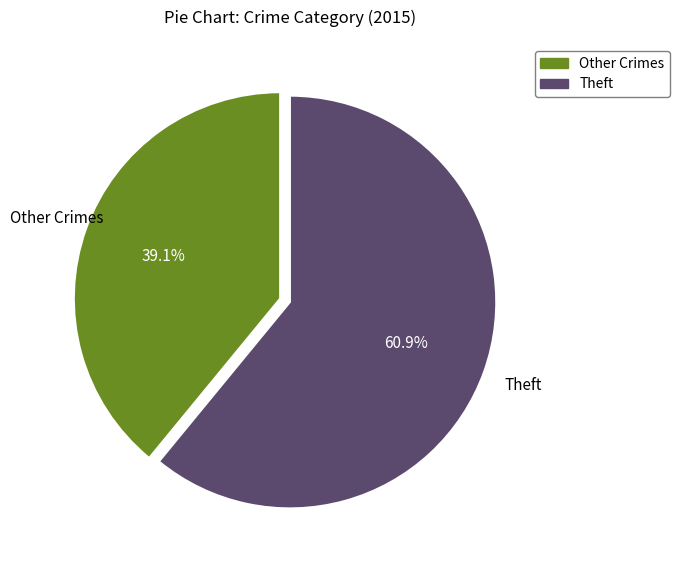

Does any single category account for the majority?

Yes